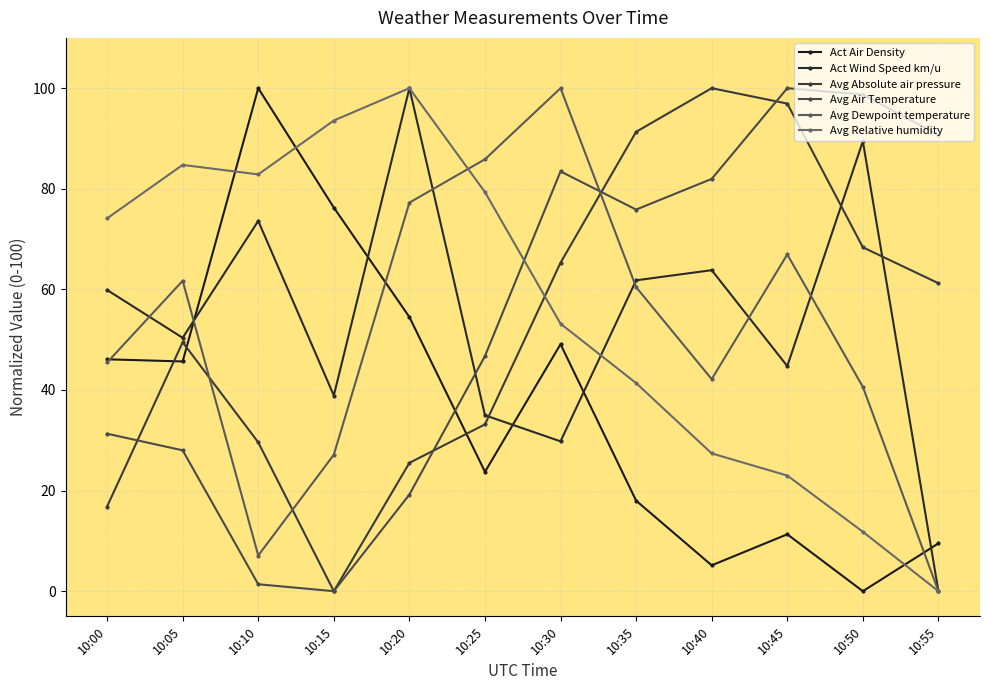

Does the chart have visible grid lines?

Yes